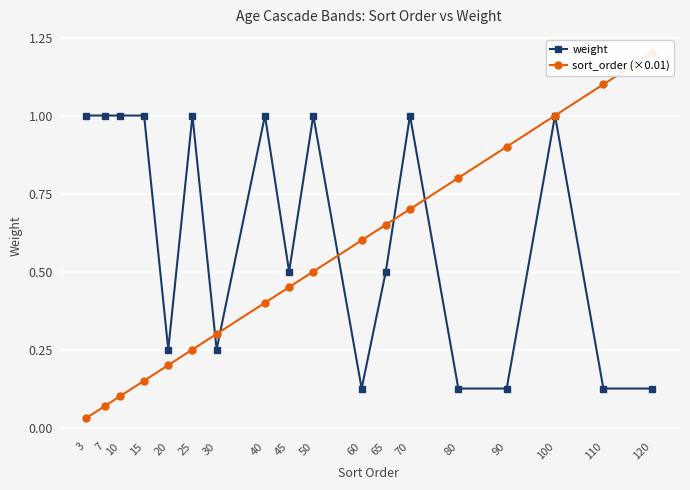

Is it true that sort_order (×0.01) equals 0.2 at 25?

True